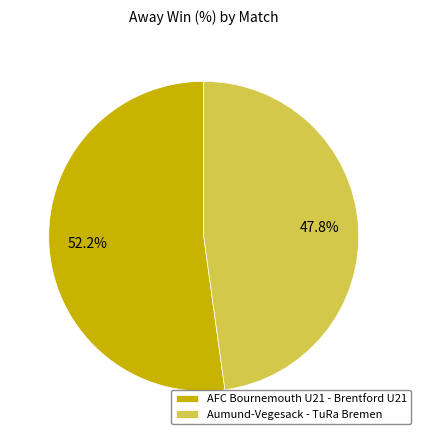

Which slice is the smallest?

Aumund-Vegesack - TuRa Bremen